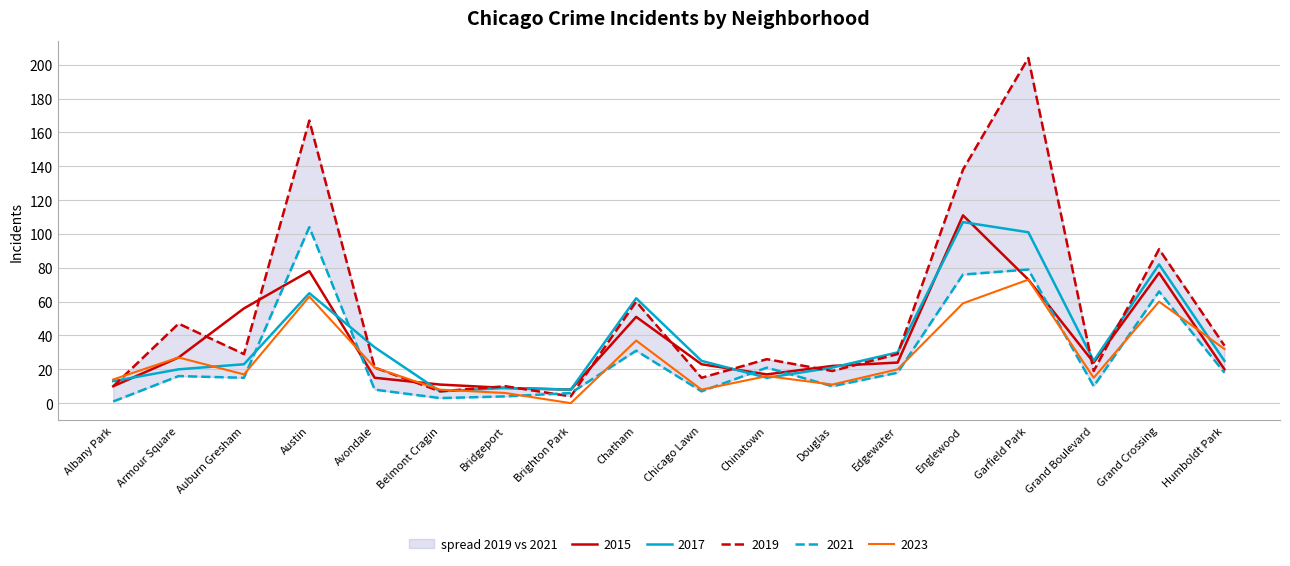

True or false: 2015 has more than 0 points higher than both neighbors.

True